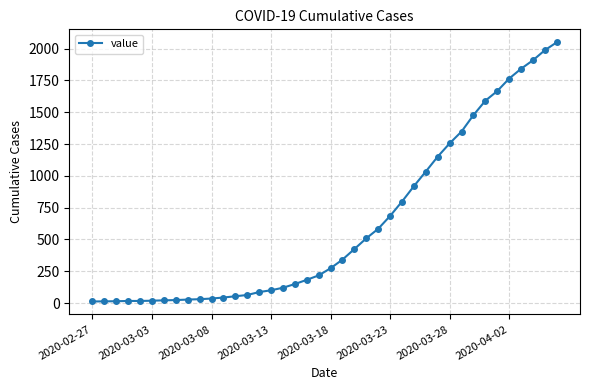

What is the maximum value shown in the chart?

2049